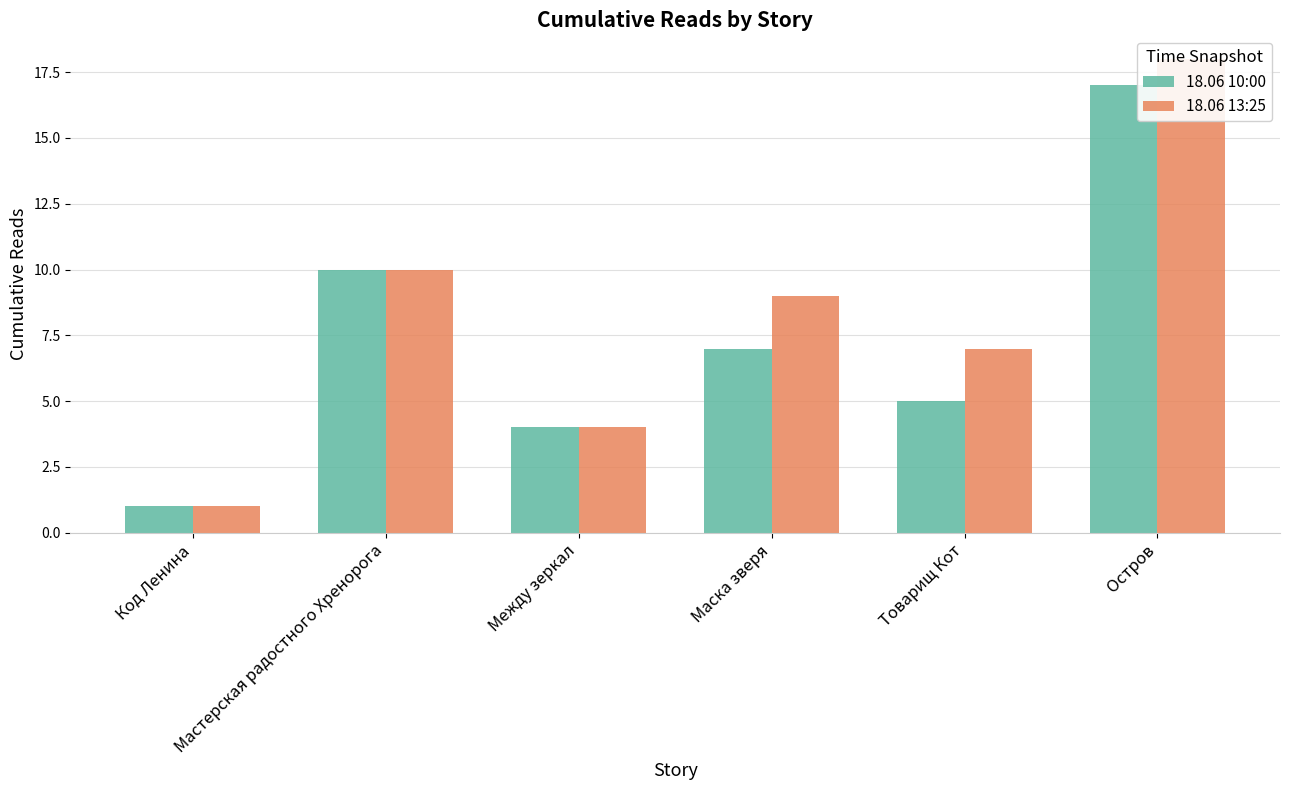

Which category has the highest value in the 18.06 13:25 series?

Остров